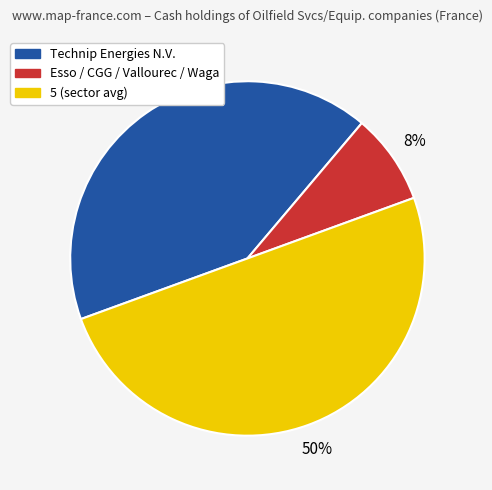

Which slice represents more than half of the pie?

5 (sector avg)